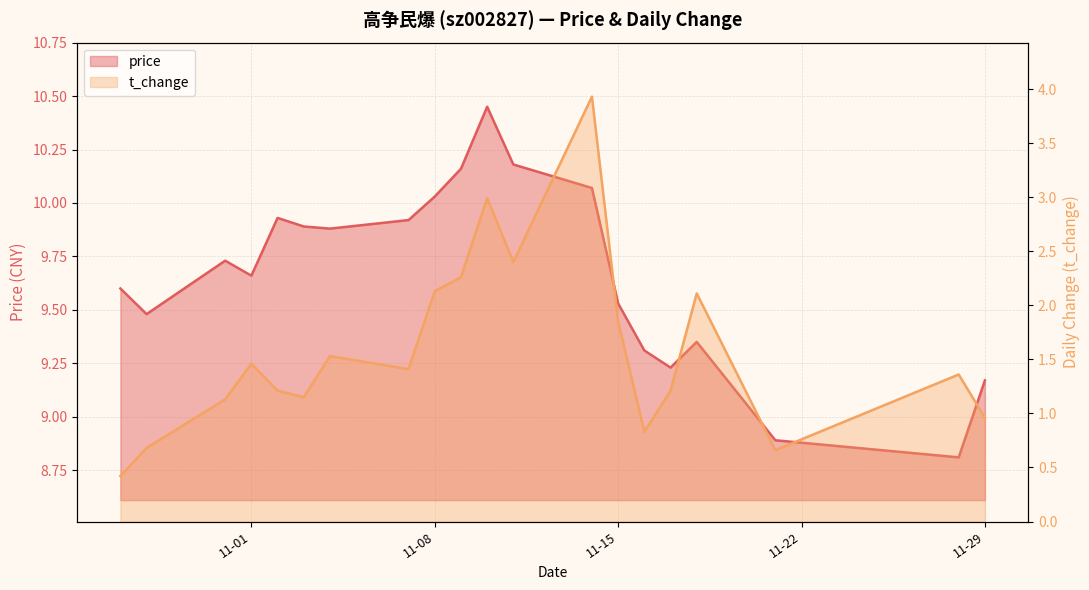

What is the spread (max minus min) of values at 2022-11-04?

8.4